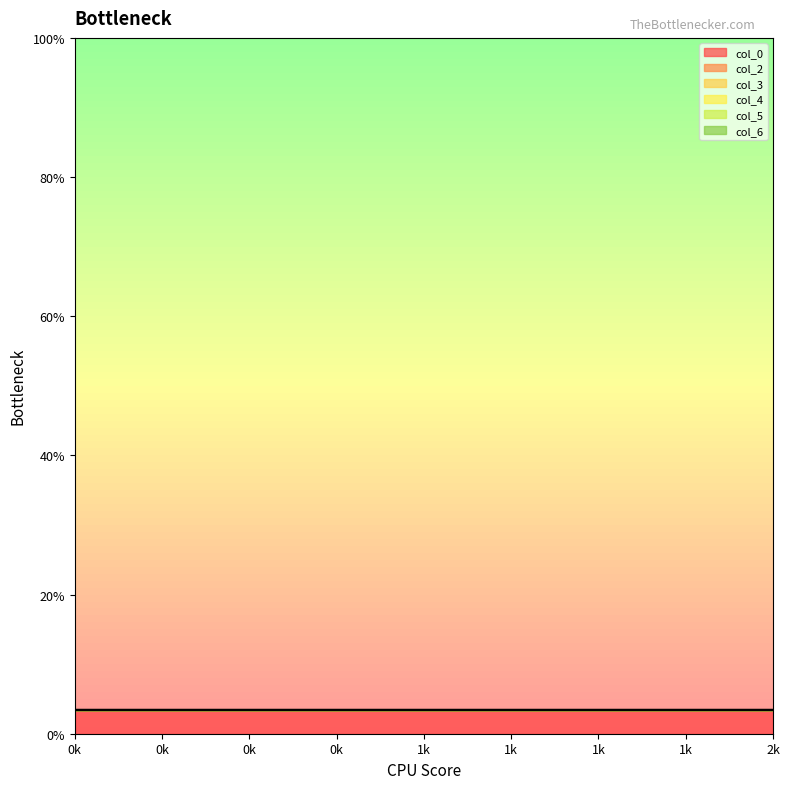

Which series has the largest total across all categories?

col_0